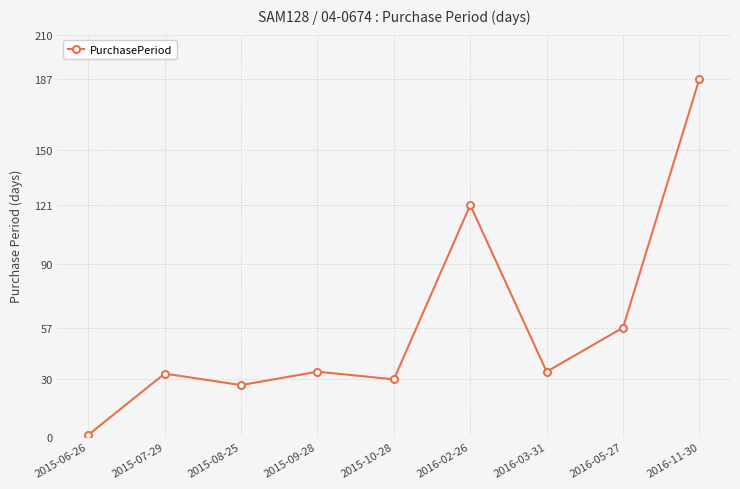

Reading left to right, transcribe all the data shown in this chart.

2015-06-26=1	2015-07-29=33	2015-08-25=27	2015-09-28=34	2015-10-28=30	2016-02-26=121	2016-03-31=34	2016-05-27=57	2016-11-30=187